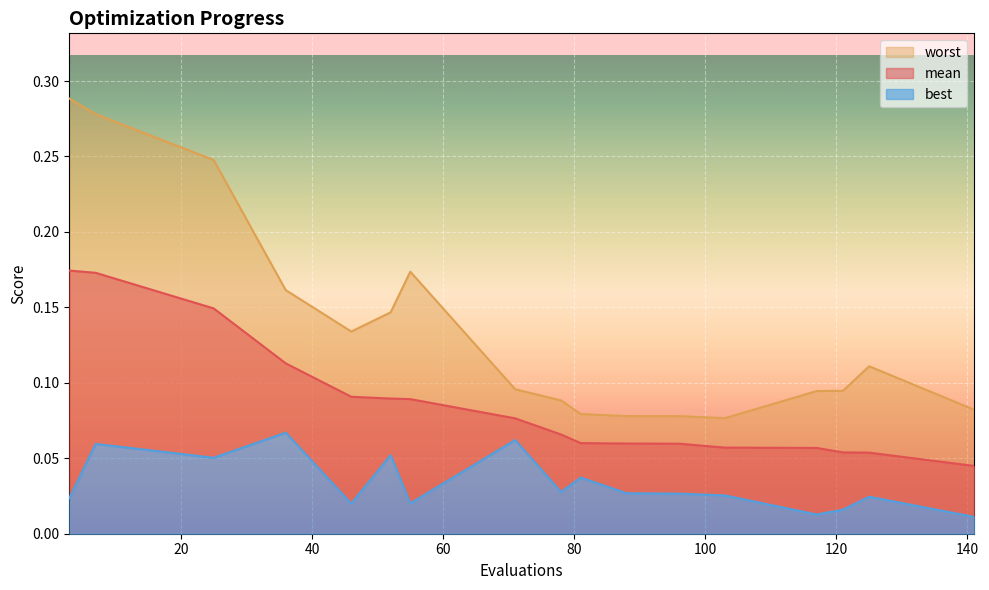

How many lines are shown in the chart?

3